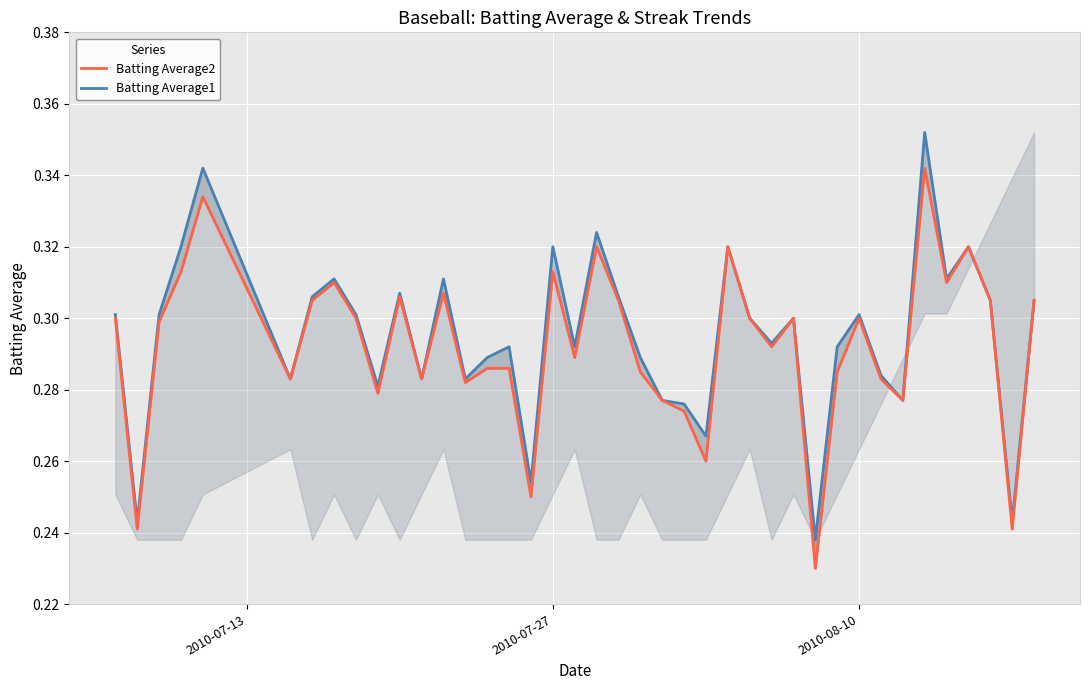

True or false: Batting Average1 and Batting Average2 intersect in this chart.

False